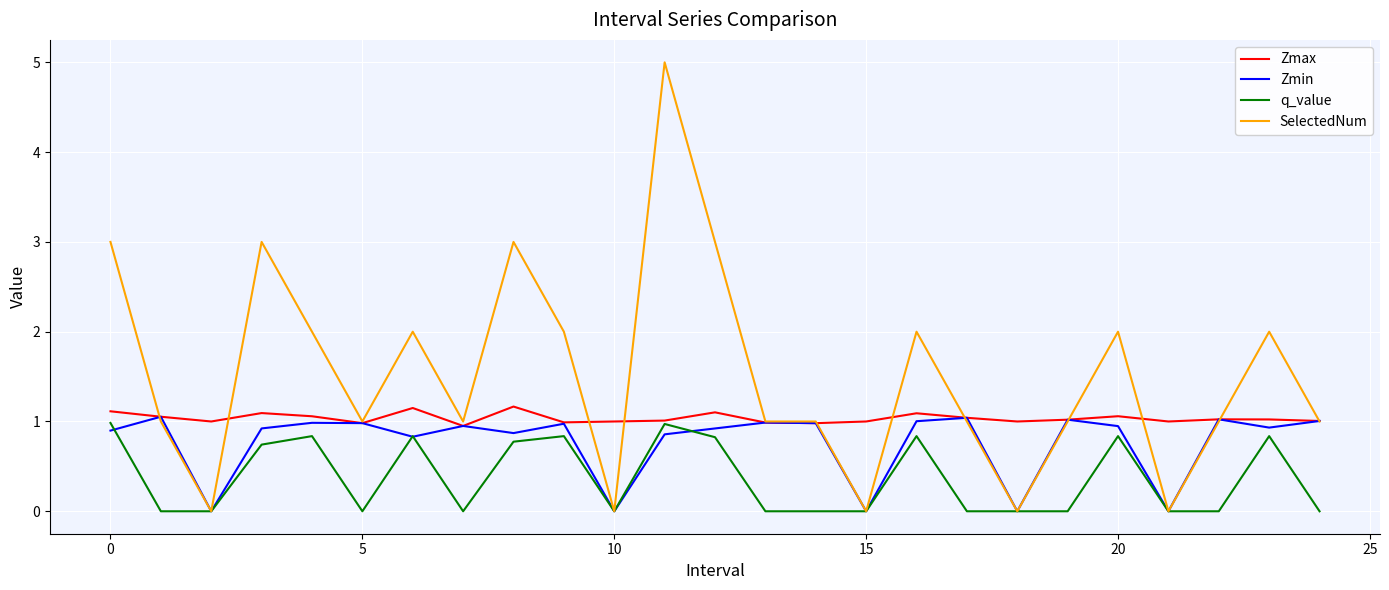

In Zmin, how many points are higher than both neighbors (excluding endpoints)?

8